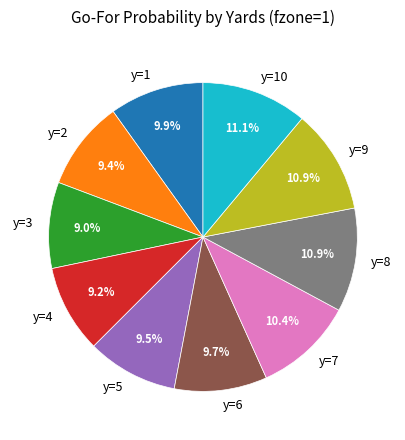

How many segments does this pie chart have?

10